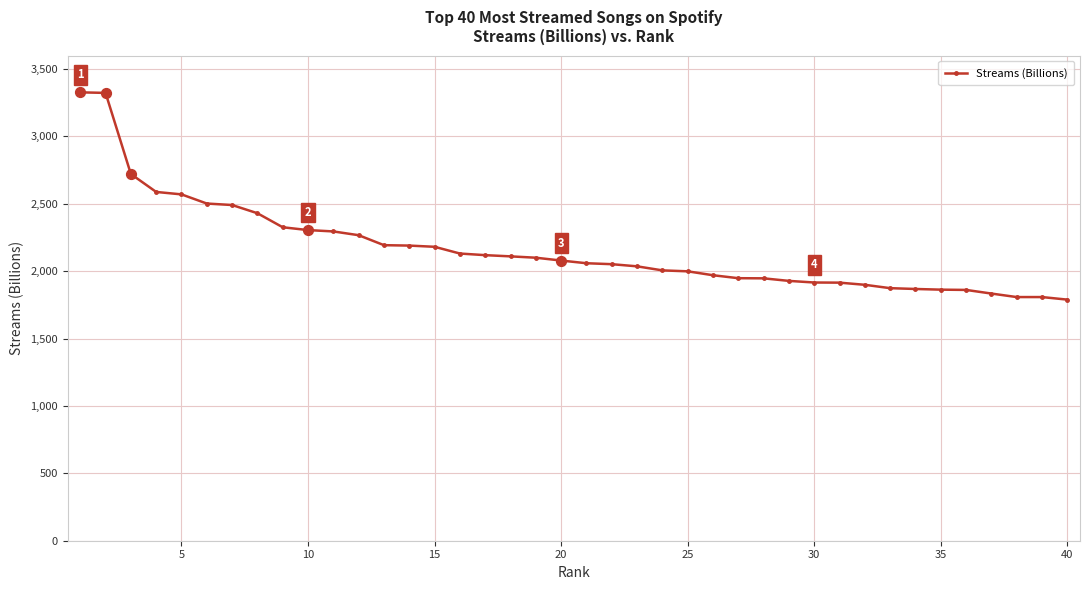

What is the maximum value shown in the chart?

3327